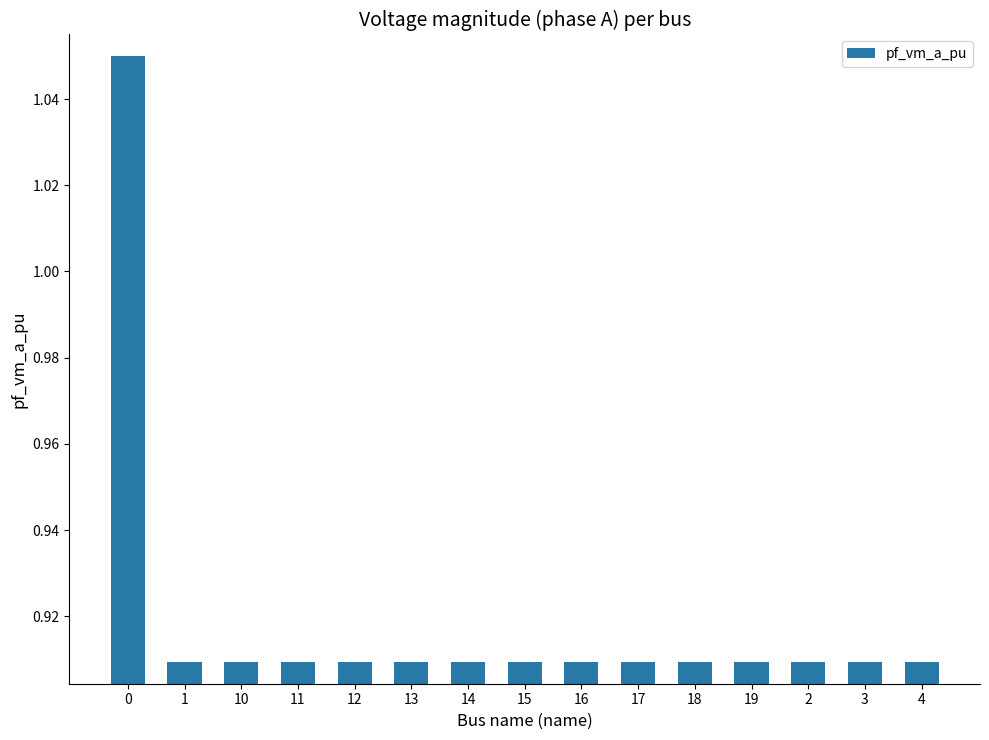

Count the values in the range 0 to 1.

14